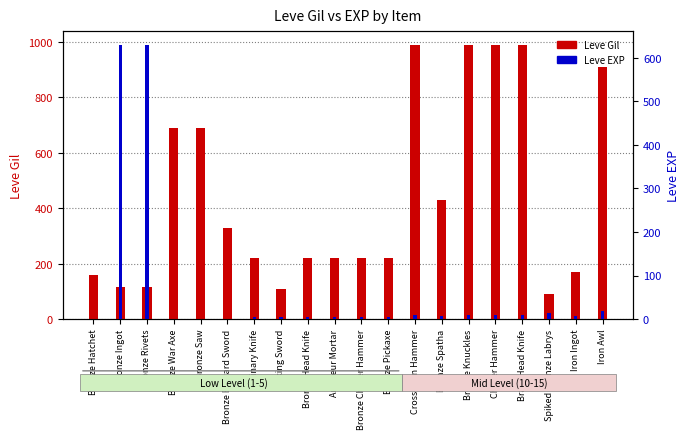

Is the value of Leve Gil at Cross-pein Hammer greater than the value of Leve EXP at Bronze Spatha?

Yes